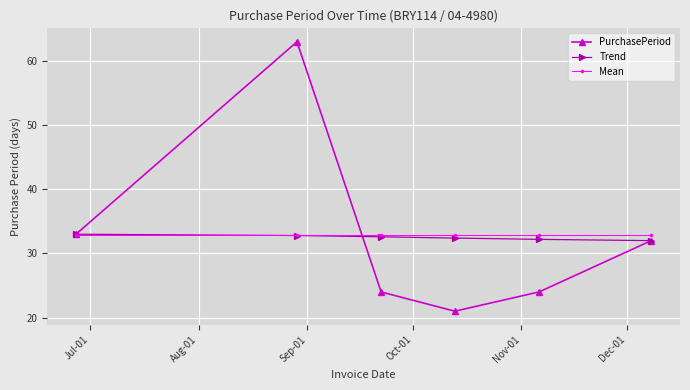

True or false: PurchasePeriod has more than 1 interior local peaks.

False